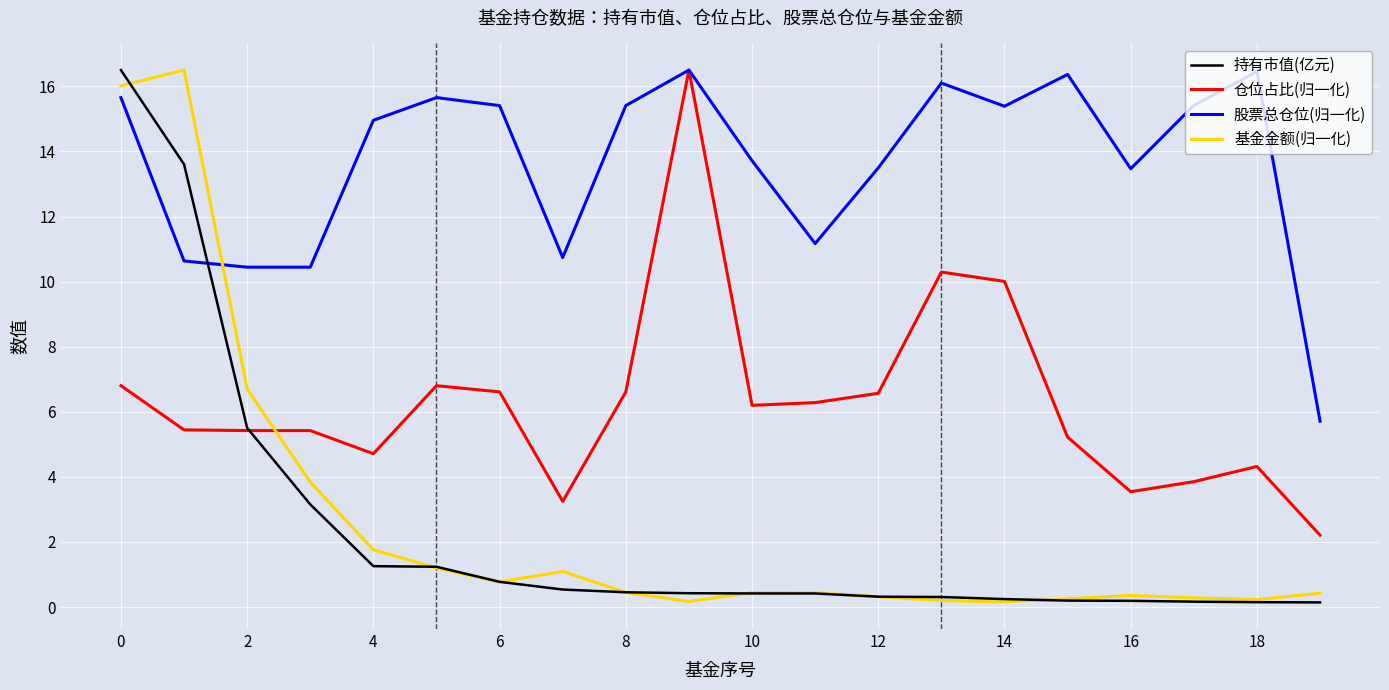

At how many categories does at least one series exceed 0?

20